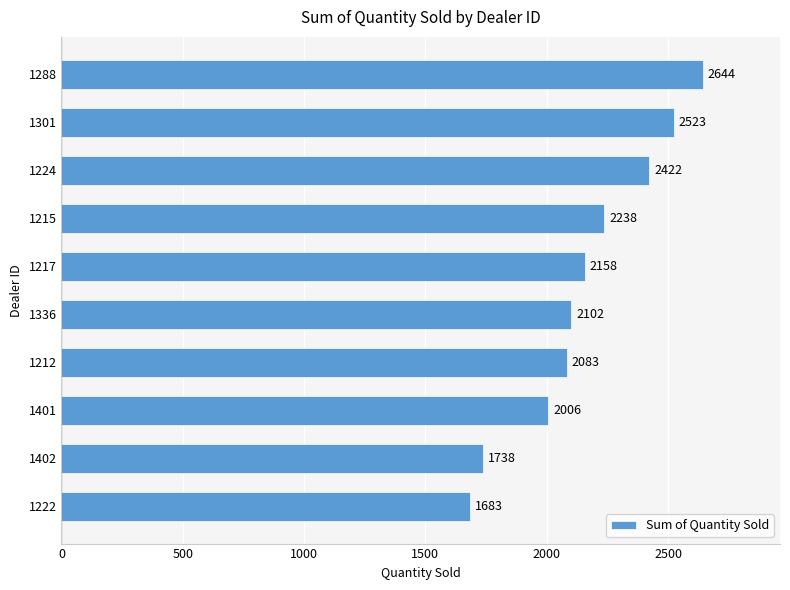

What is the smallest value displayed?

1683